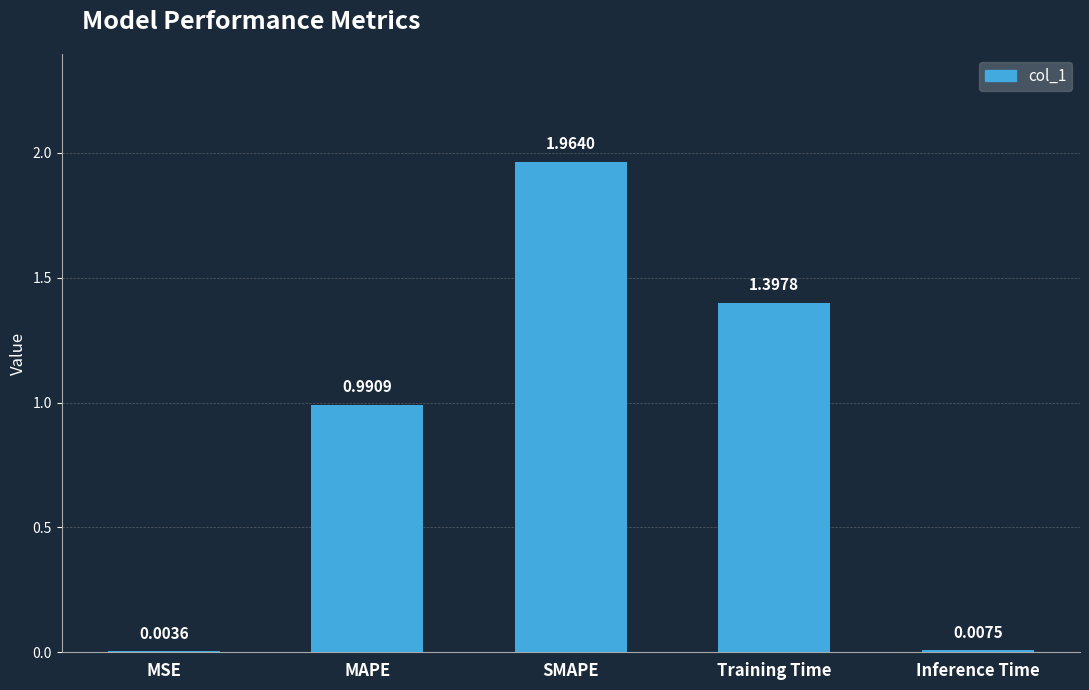

Are the bars horizontal?

No